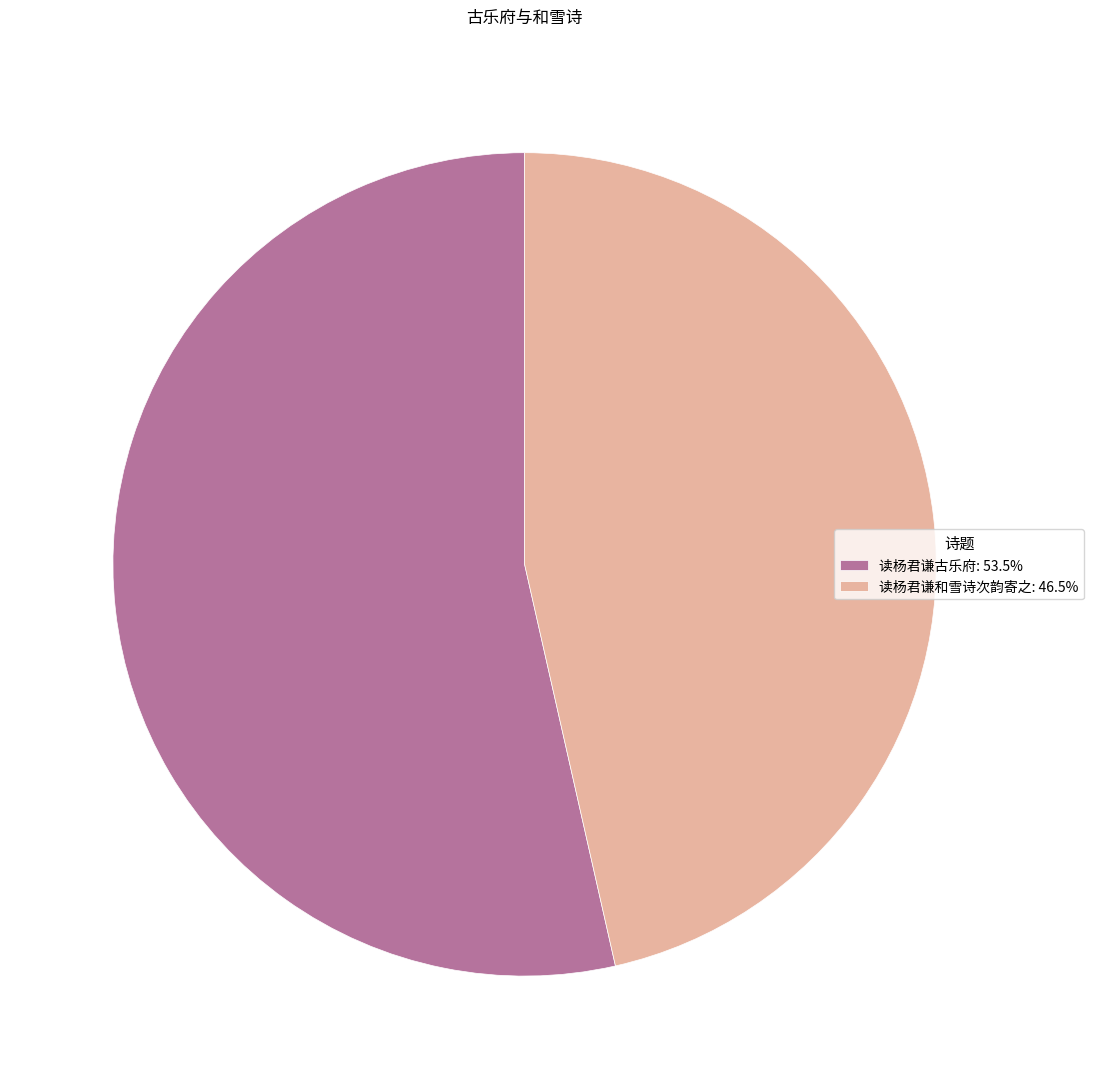

Is there a majority slice in this chart?

Yes